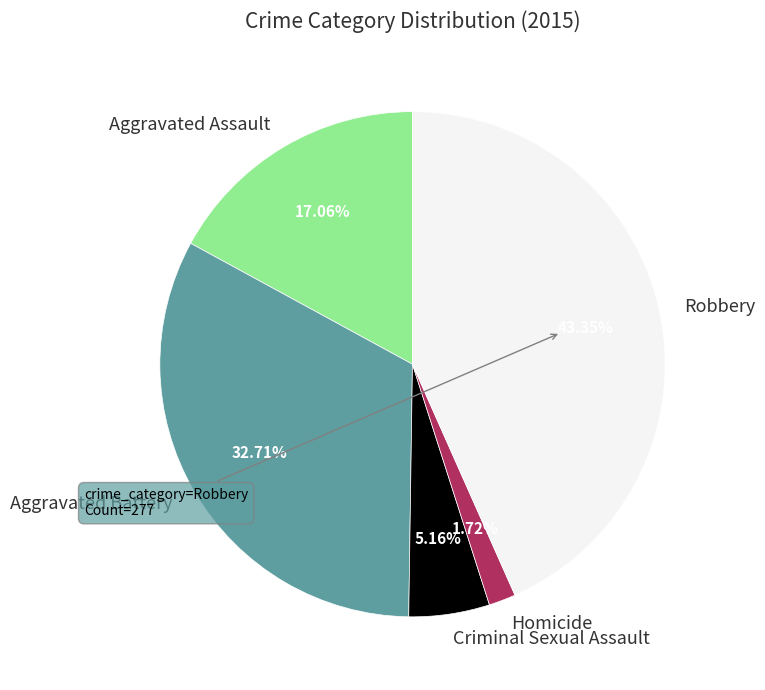

Rank the categories by value from lowest to highest.

Homicide, Criminal Sexual Assault, Aggravated Assault, Aggravated Battery, Robbery